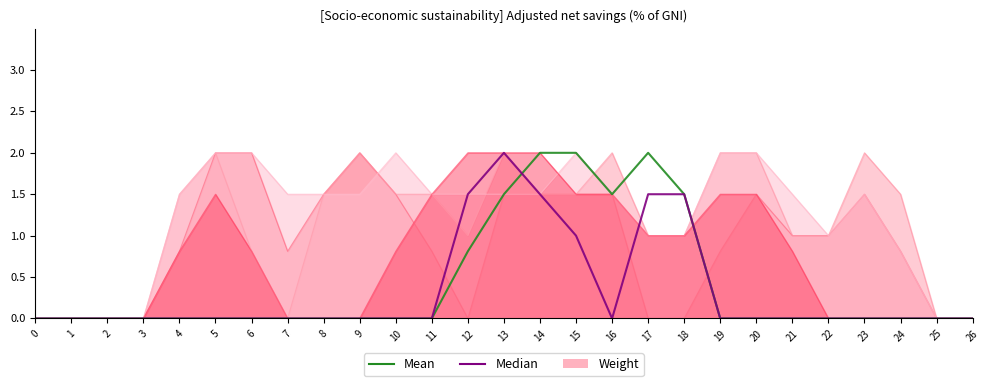

What is the maximum value shown in the chart?

2.0